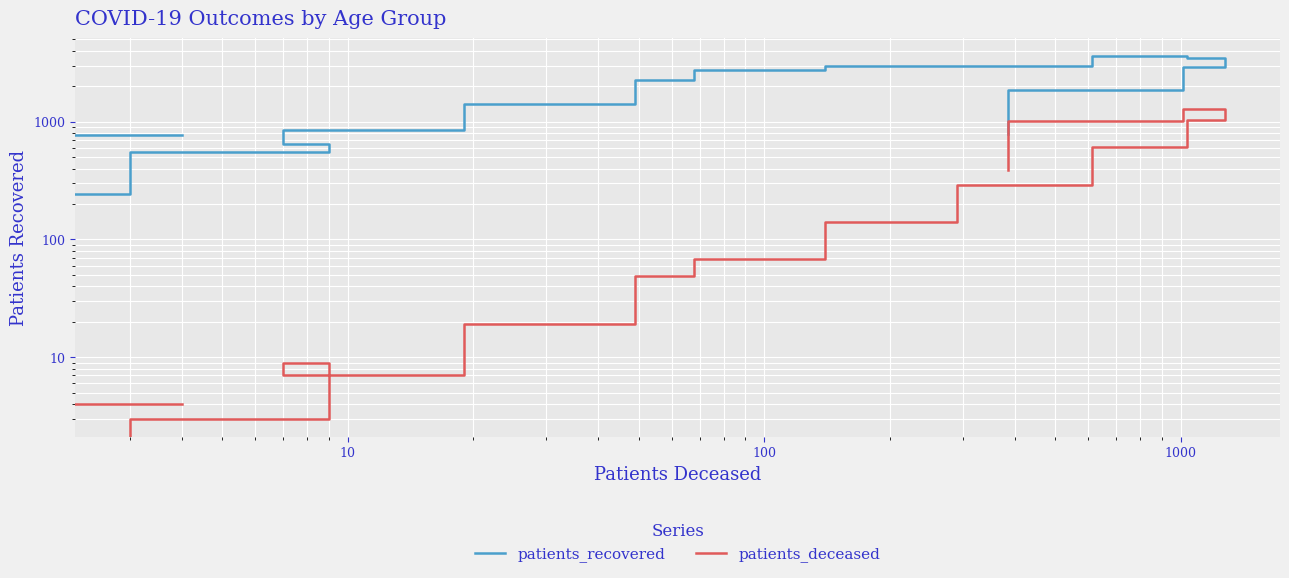

Count the number of categories in the chart.

16